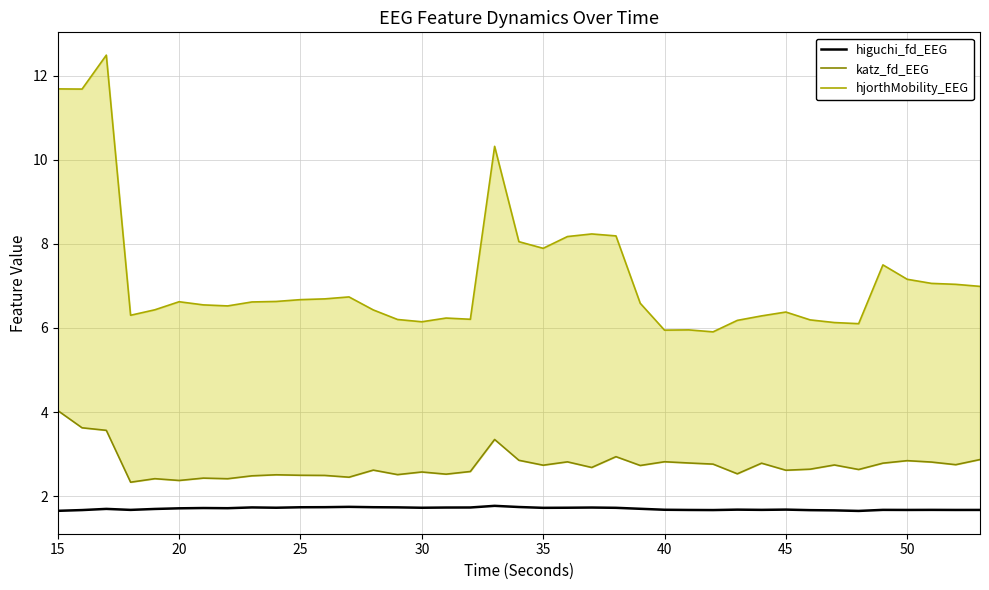

What is the minimum value for higuchi_fd_EEG?

1.7